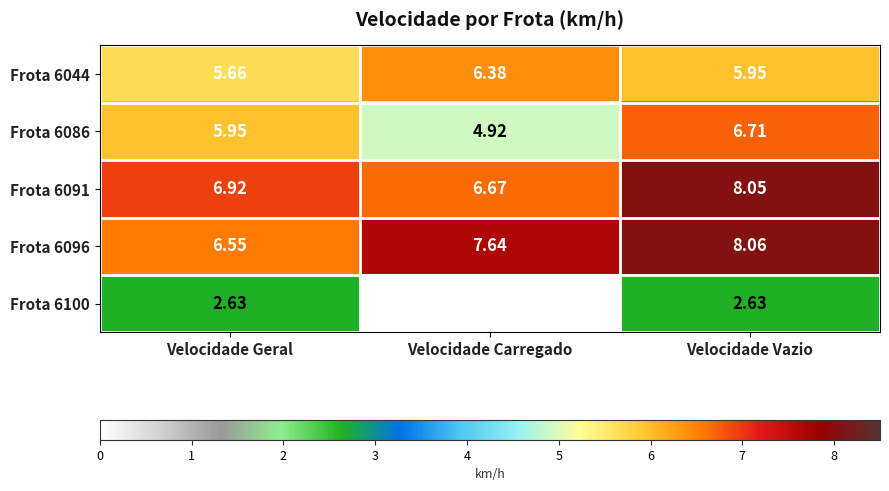

Which series changed the most between Velocidade Geral and Velocidade Vazio?

Frota 6096